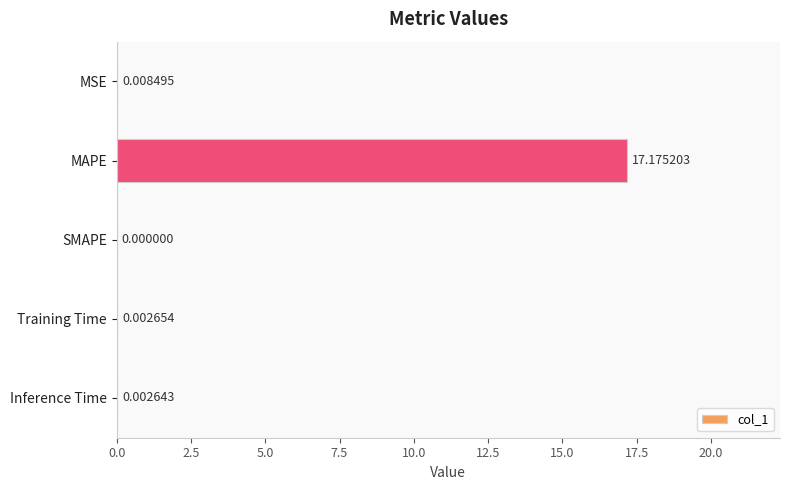

Which has a higher value, MSE or Training Time?

MSE